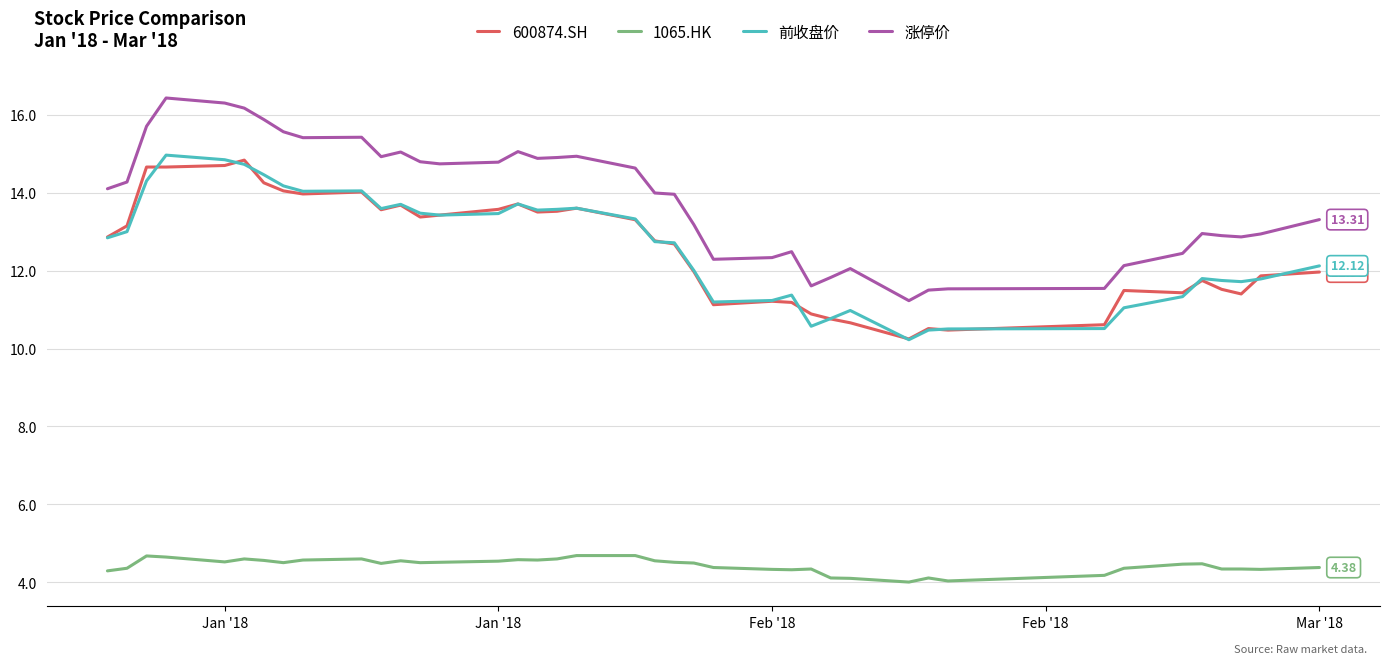

True or false: 600874.SH and 1065.HK cross at least once.

False